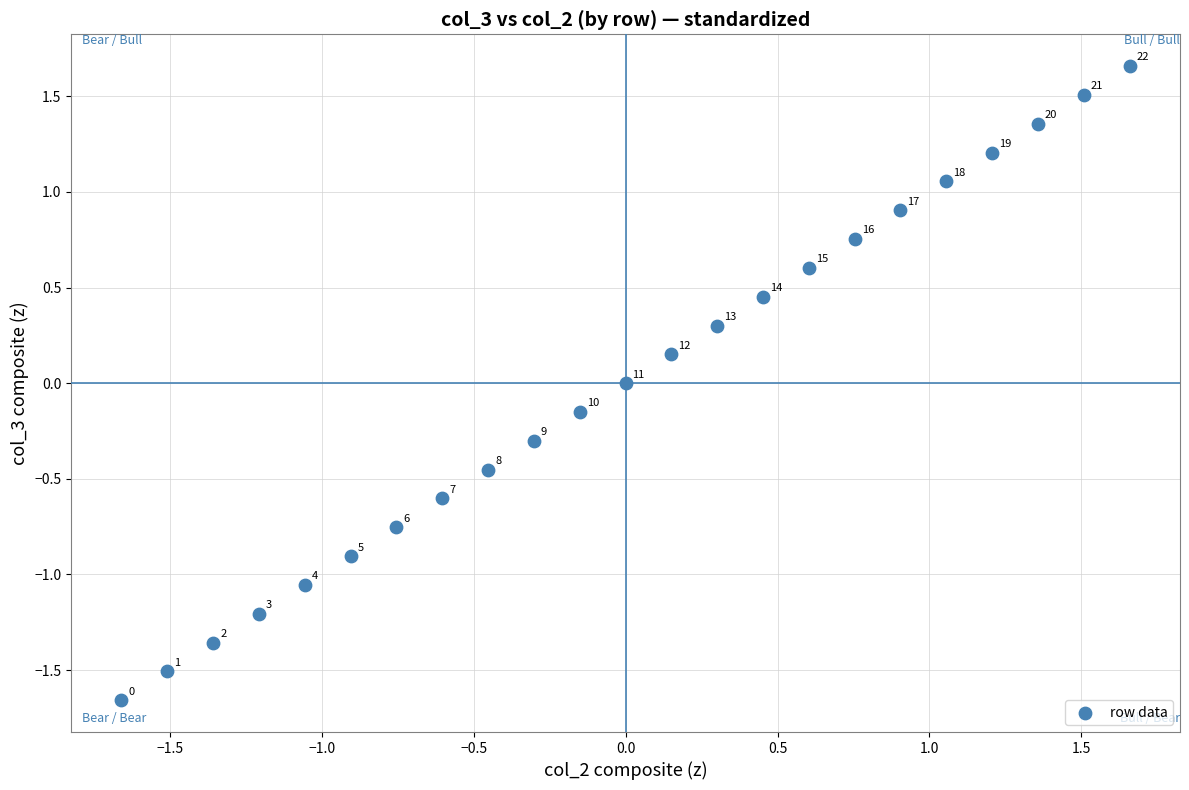

What is the range of Y values (max minus min)?

3.3